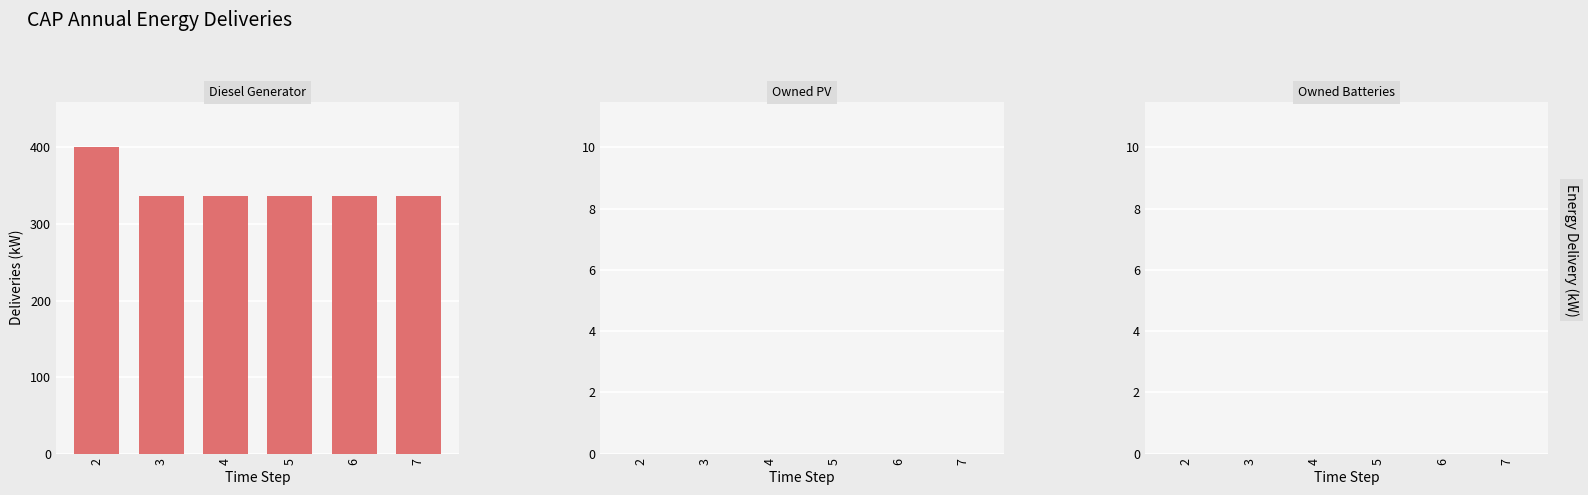

Is it true that the value at 5 is 336?

True